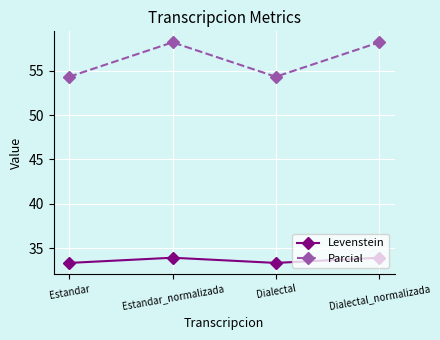

What position from the right is Estandar_normalizada?

3